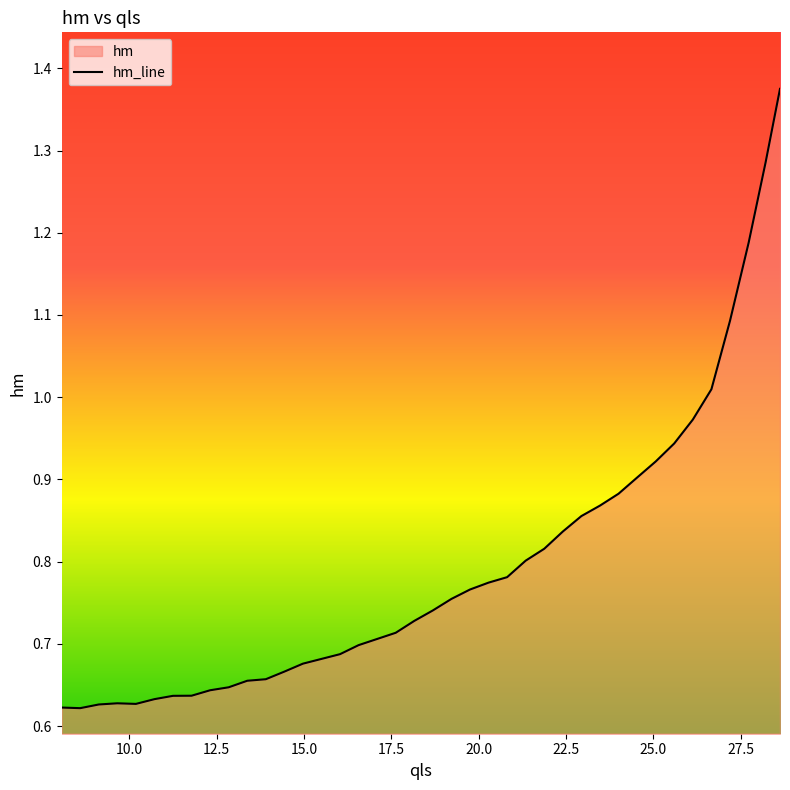

True or false: the data shows 1.0 at 26.13105589889682.

True